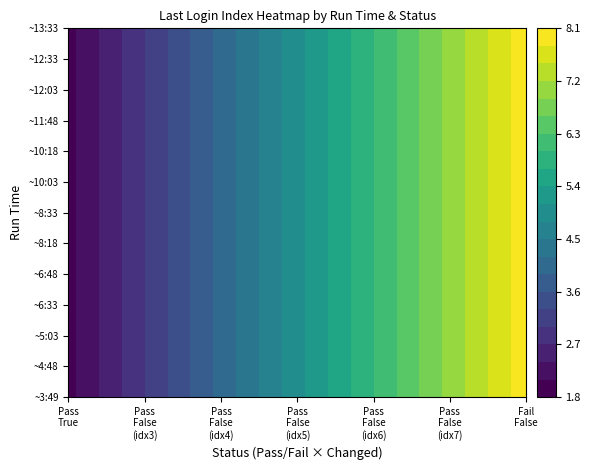

What is the lowest value of the Pass_False series?

3